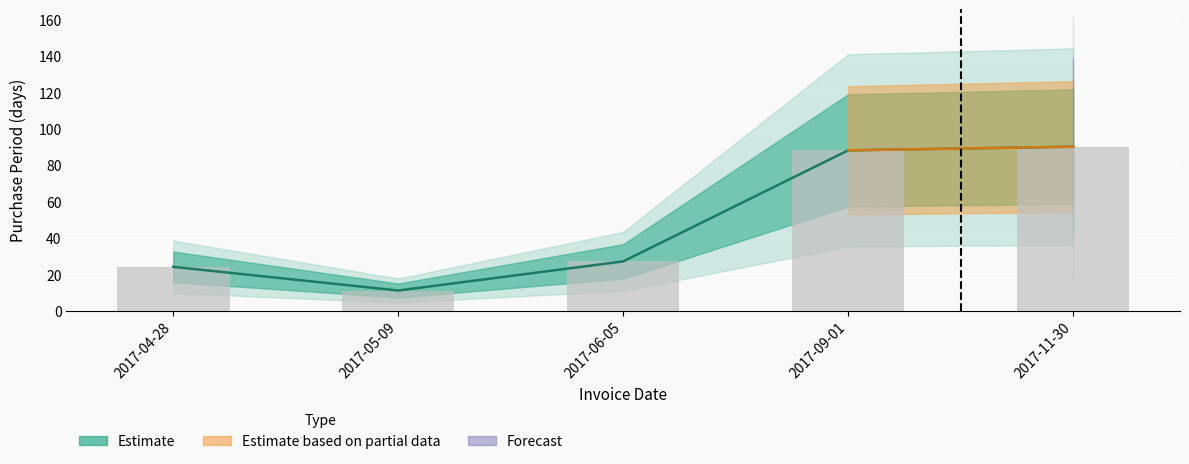

Rank the categories by value from highest to lowest.

2017-11-30, 2017-09-01, 2017-06-05, 2017-04-28, 2017-05-09